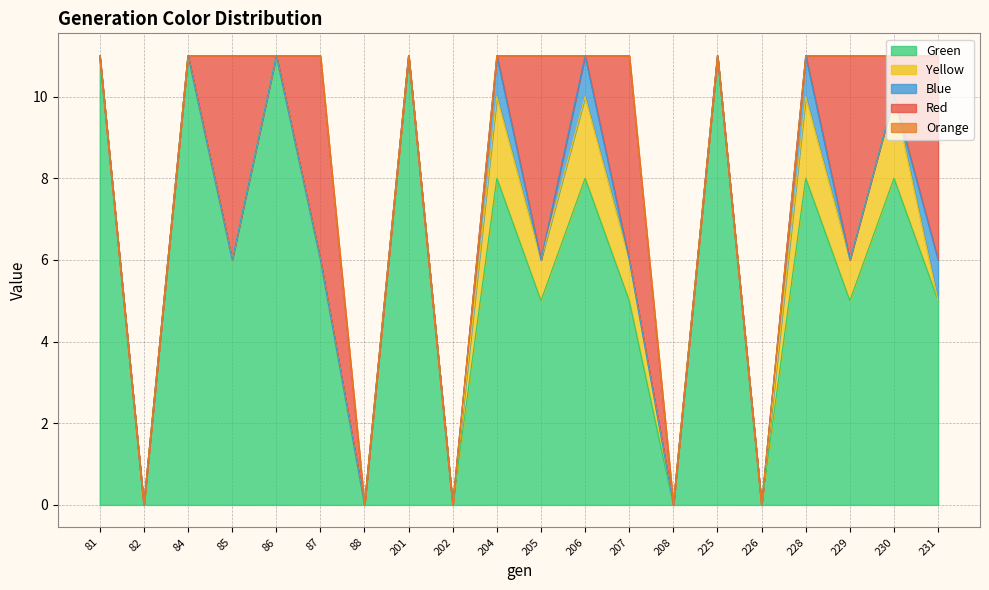

At which category does the chart reach its minimum across all series?

82